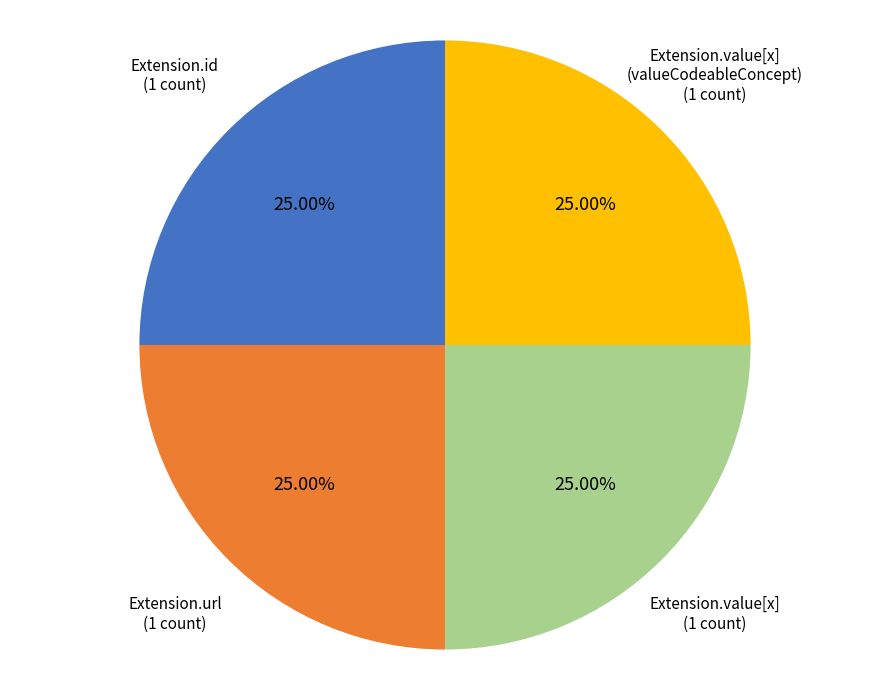

Is Extension.url the majority of the pie?

No